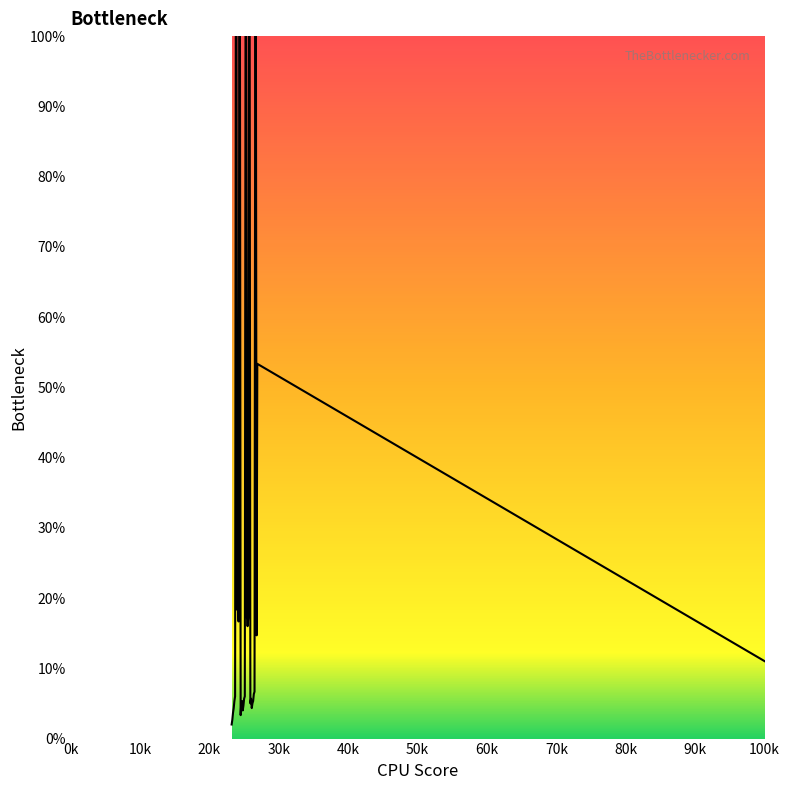

What is the difference between the maximum and minimum values?

98.0